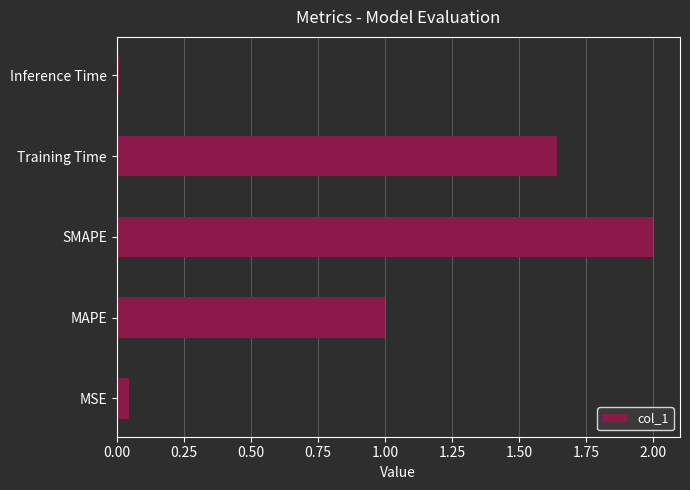

The value at MSE is 0.0. True or false?

True